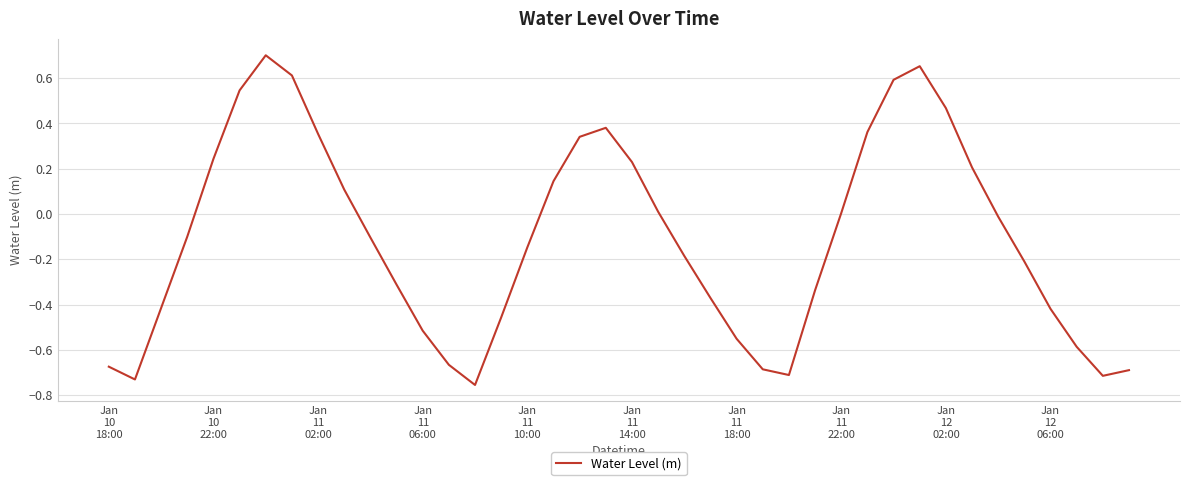

What is the difference between the maximum and minimum values?

1.5